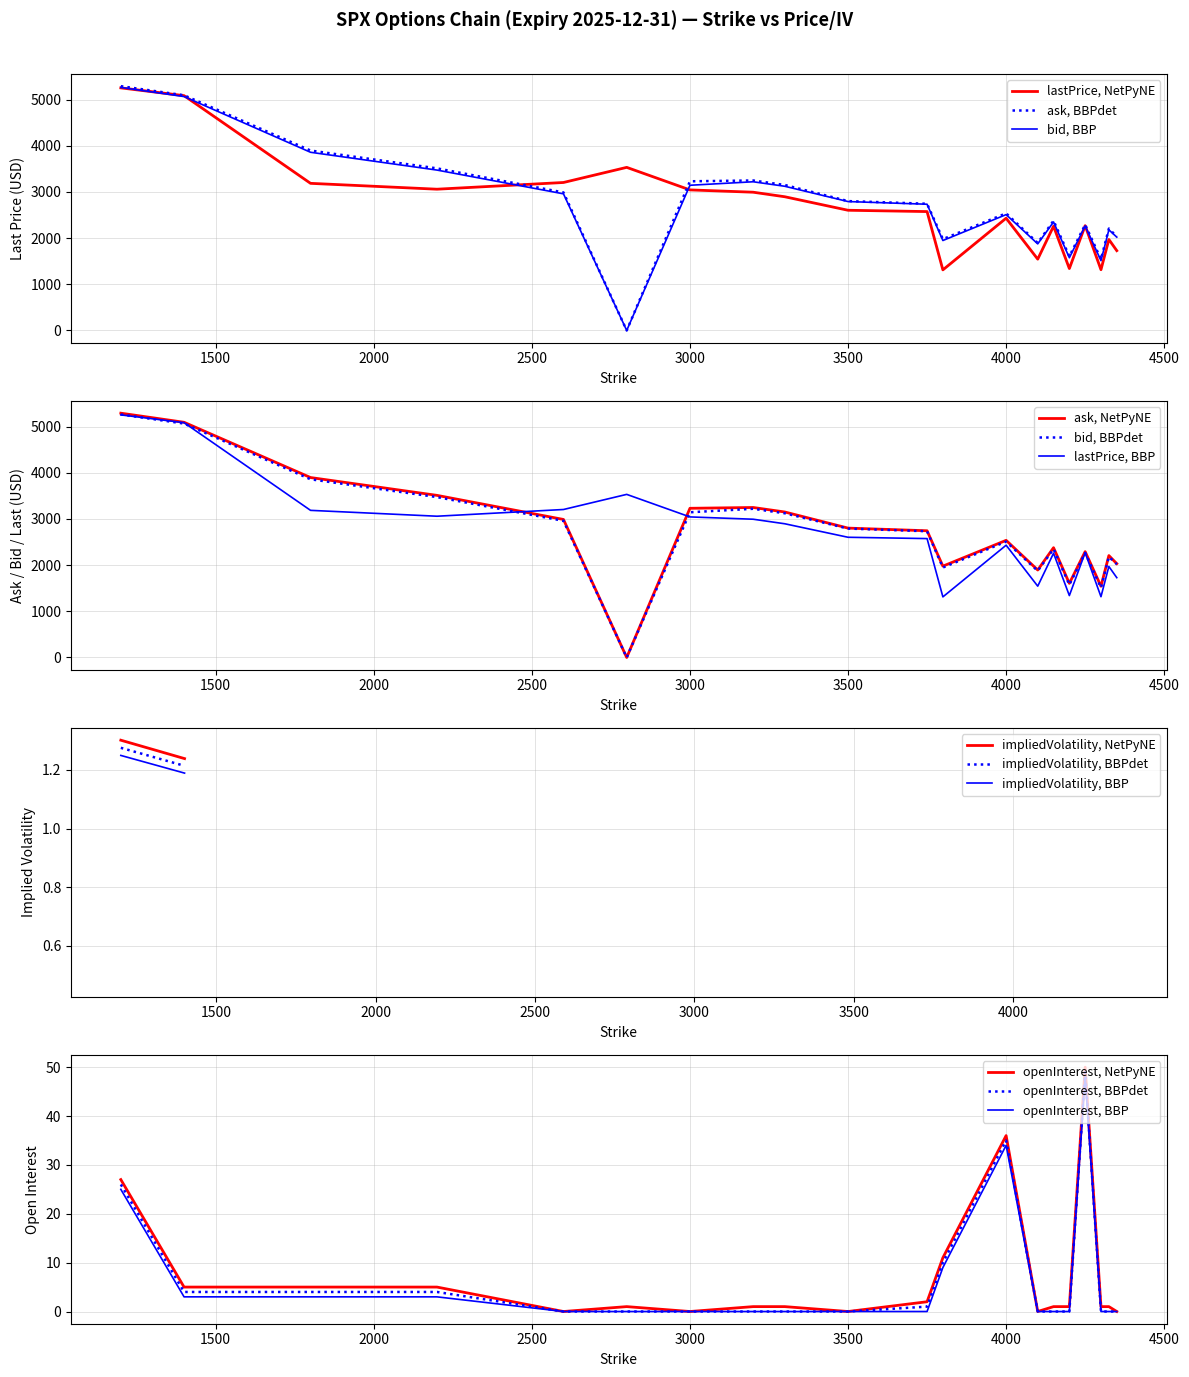

List the series in order of their overall mean, lowest first.

lastPrice, bid, ask